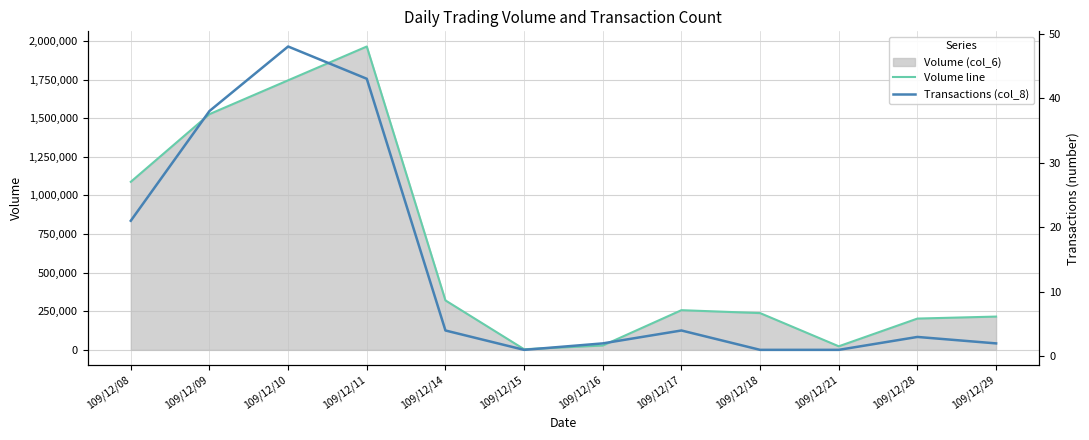

What is the difference between the highest and lowest values at 109/12/17?

256916